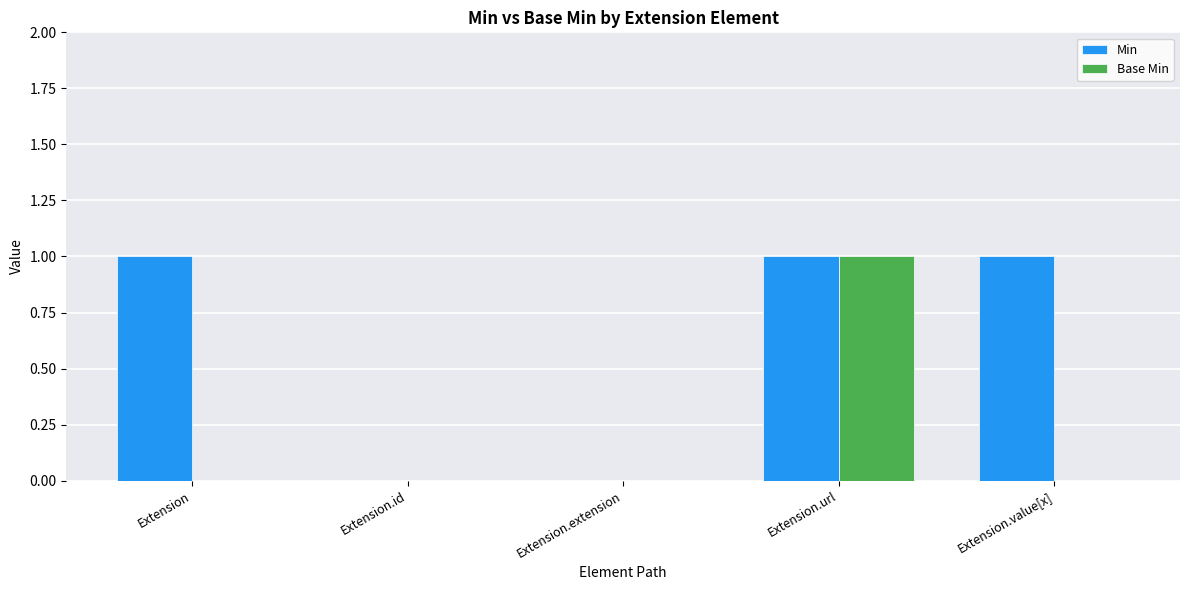

At which category is the sum across all series the highest?

Extension.url